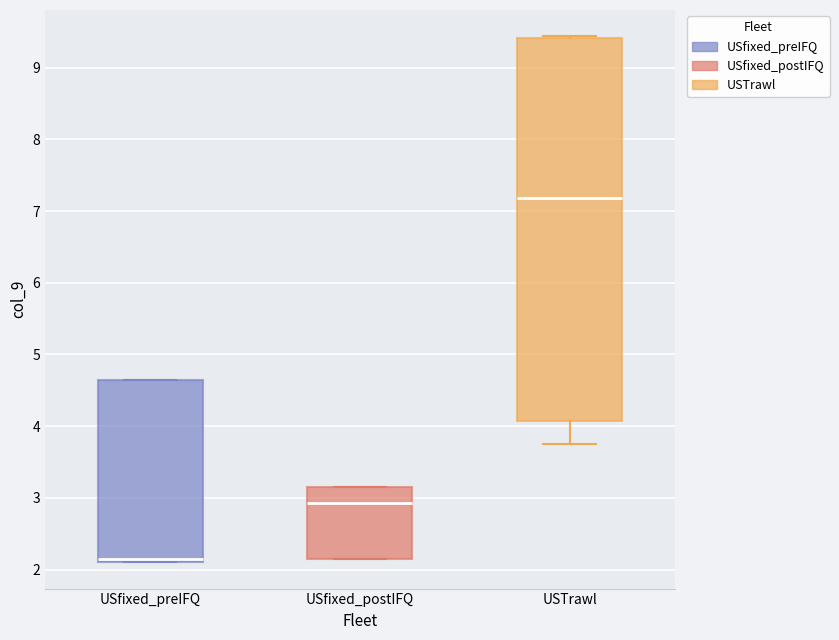

Reading left to right, read every box against the y-axis: the position of its median line, the range the box covers, and the ends of its whiskers. The values are not printed on the chart, so give them approximately, as read against the axis.

USfixed_preIFQ: median 2.1 (just above the box's lower edge), box 2.1 to 4.6, whiskers 2.1 to 4.6
USfixed_postIFQ: median 2.9, box 2.1 to 3.2, whiskers 2.1 to 3.2
USTrawl: median 7.2, box 4.1 to 9.4, whiskers 3.8 to 9.4